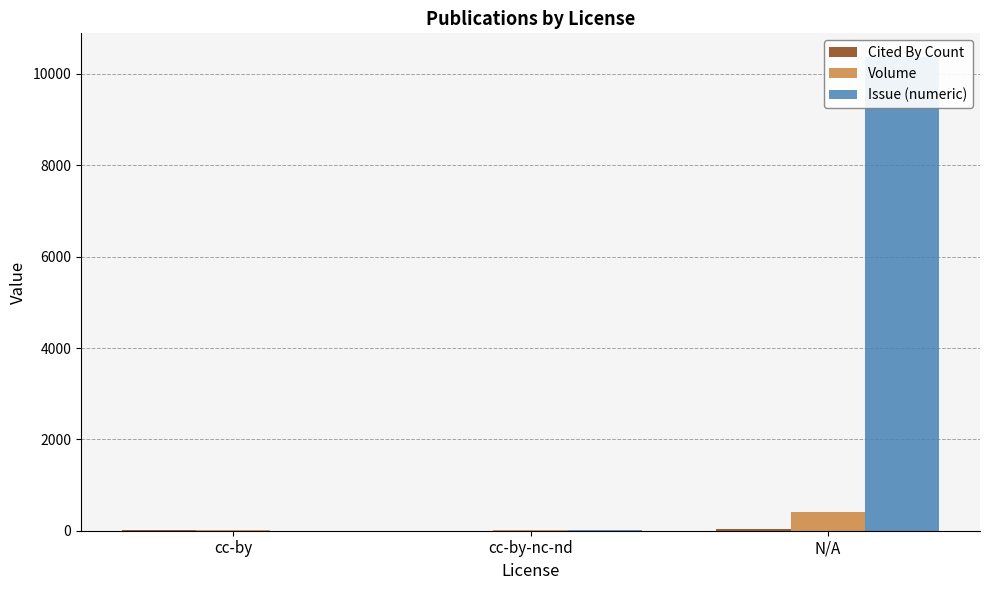

Does the chart contain any negative values?

No